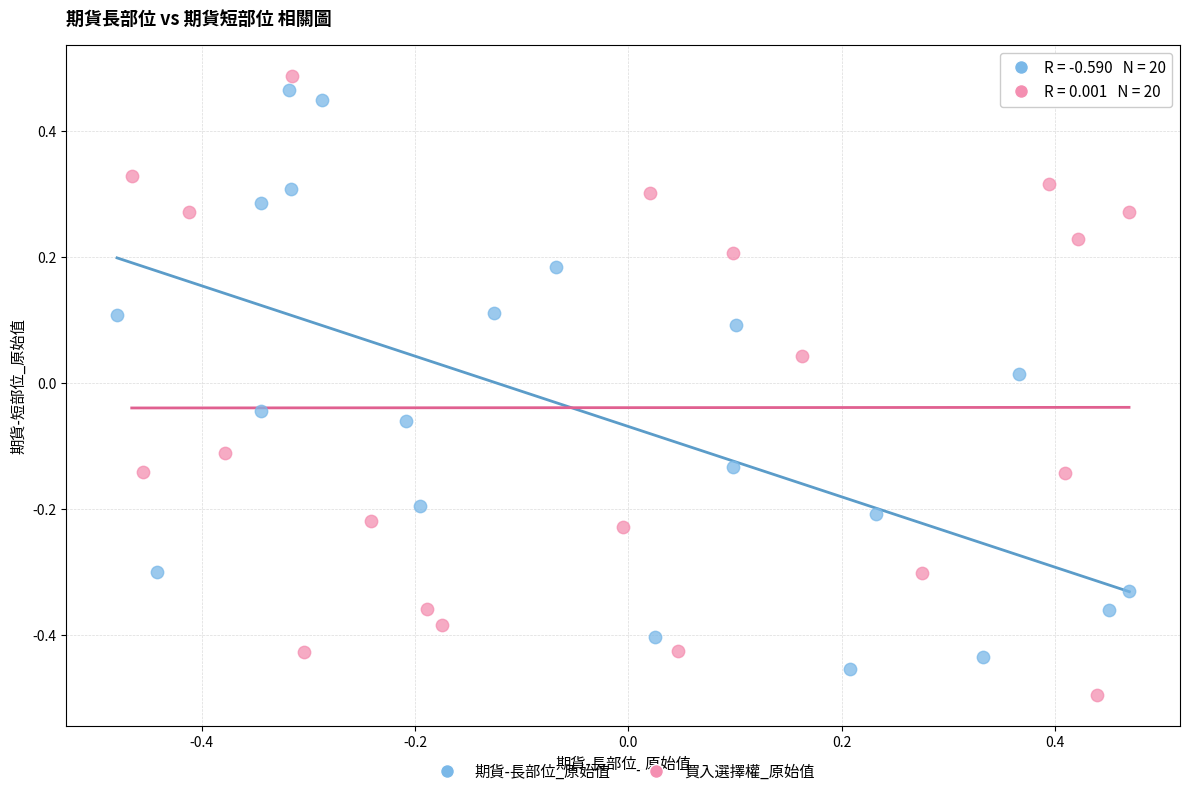

What are all the series names shown in the legend?

期貨-長部位_原始值, 買入選擇權_原始值